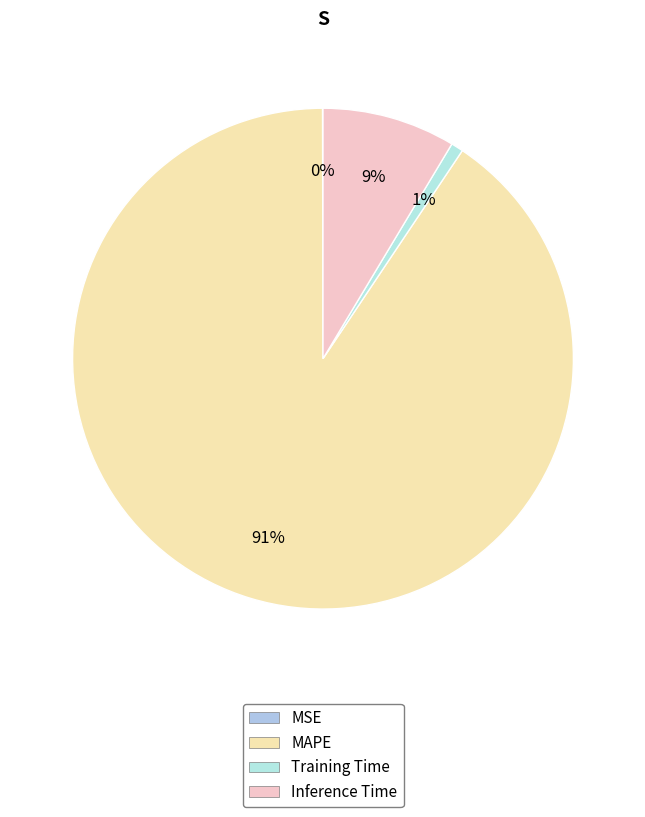

Rank the categories by value from lowest to highest.

MSE, Training Time, Inference Time, MAPE